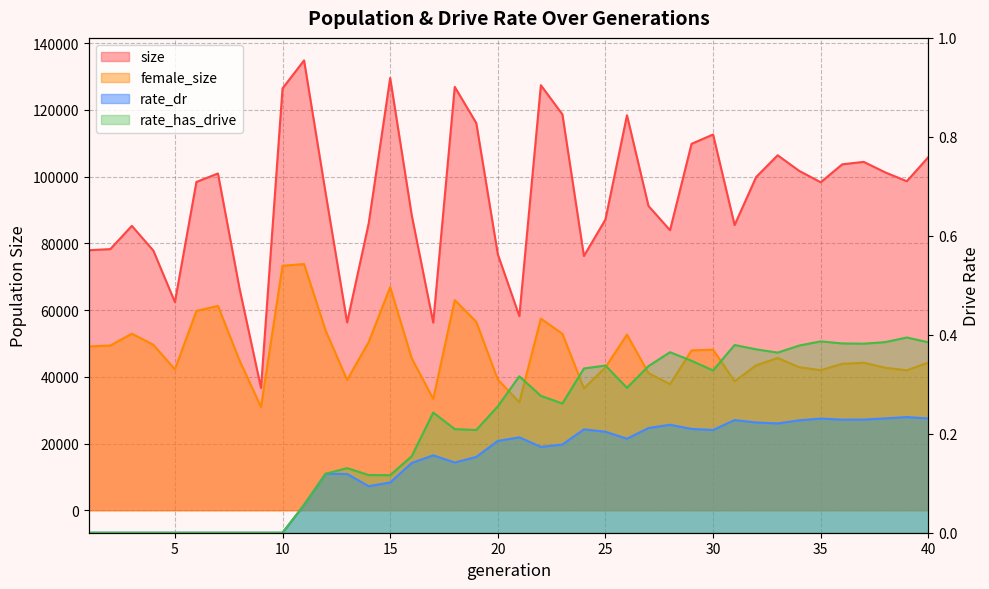

The rate_dr series shows 0.2 at 35. True or false?

True